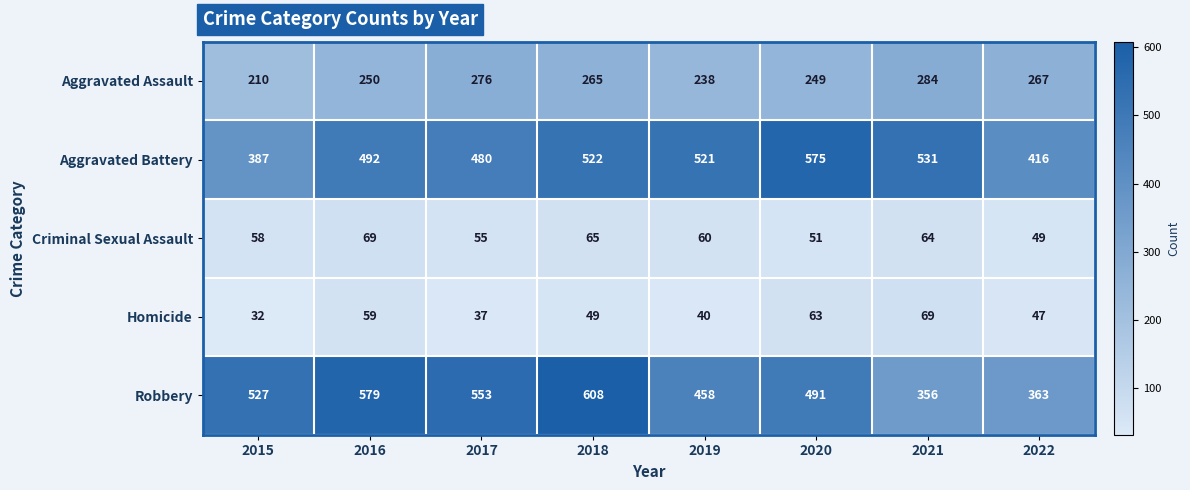

What is the lowest value of the Homicide series?

32